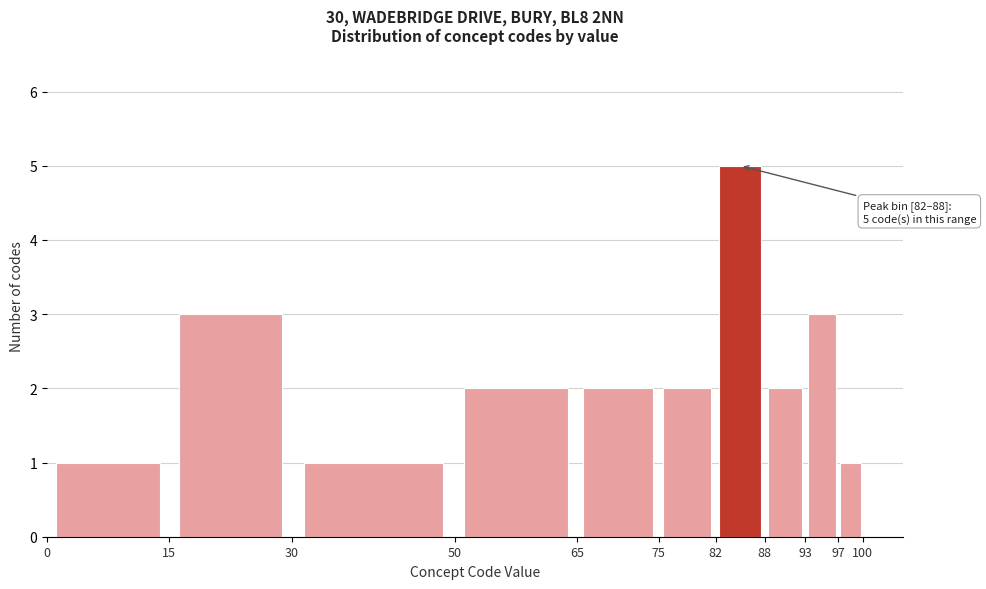

Which range on the x-axis has the tallest bar?

82 to 88